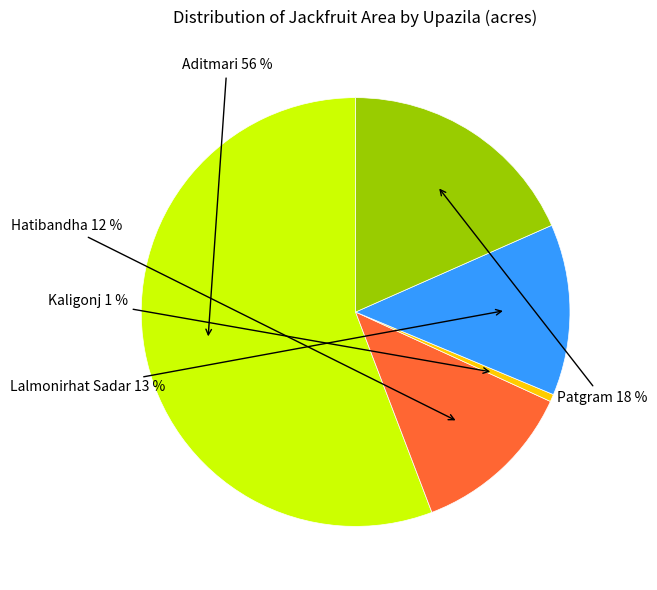

How many slices are in this pie chart?

5